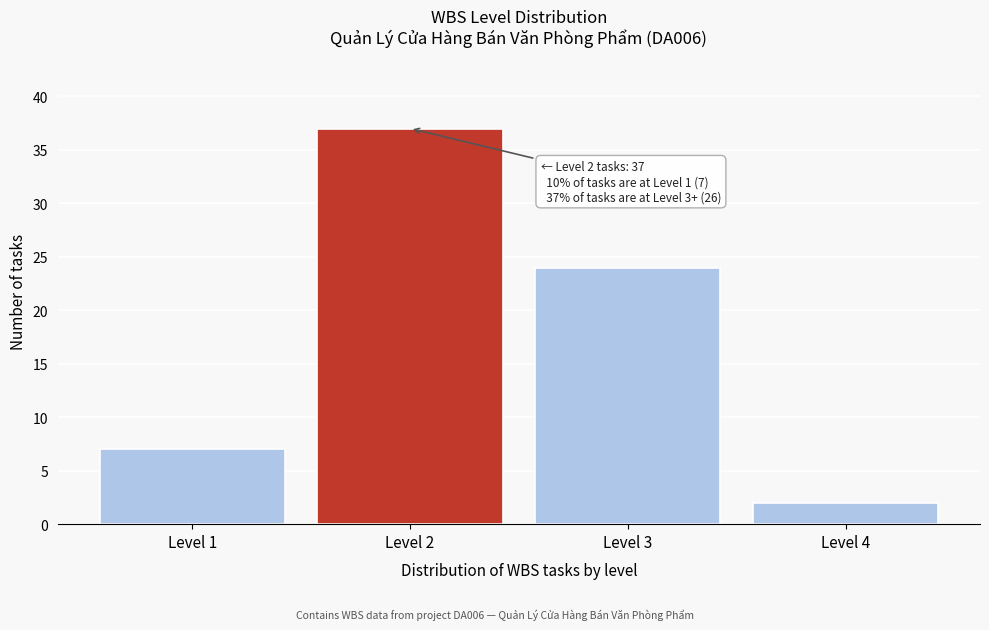

Reading left to right, list all the values displayed in this chart.

7	37	24	2